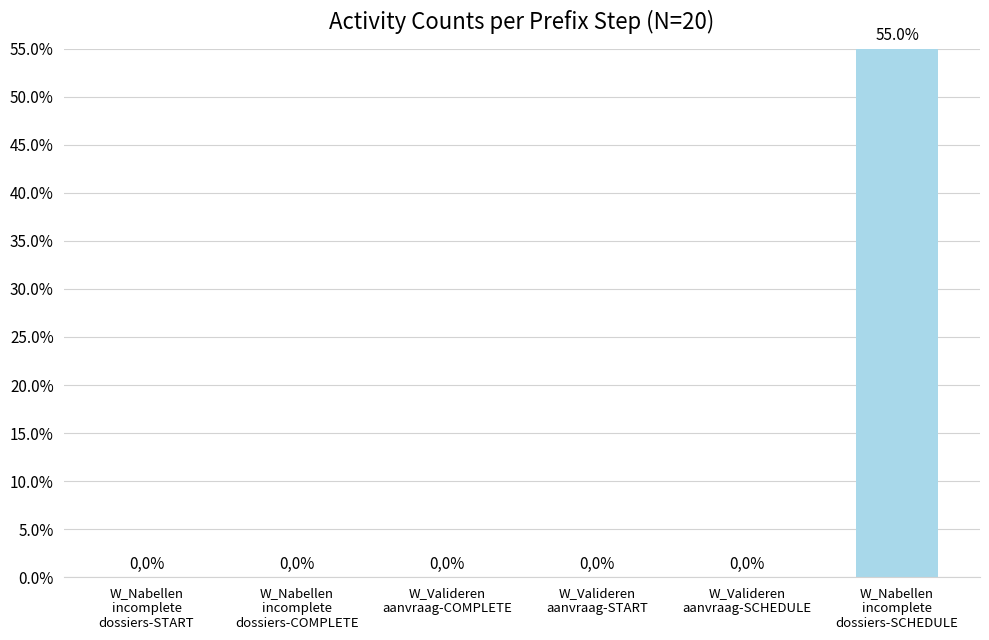

What position from the right is W_Valideren
aanvraag-START?

3